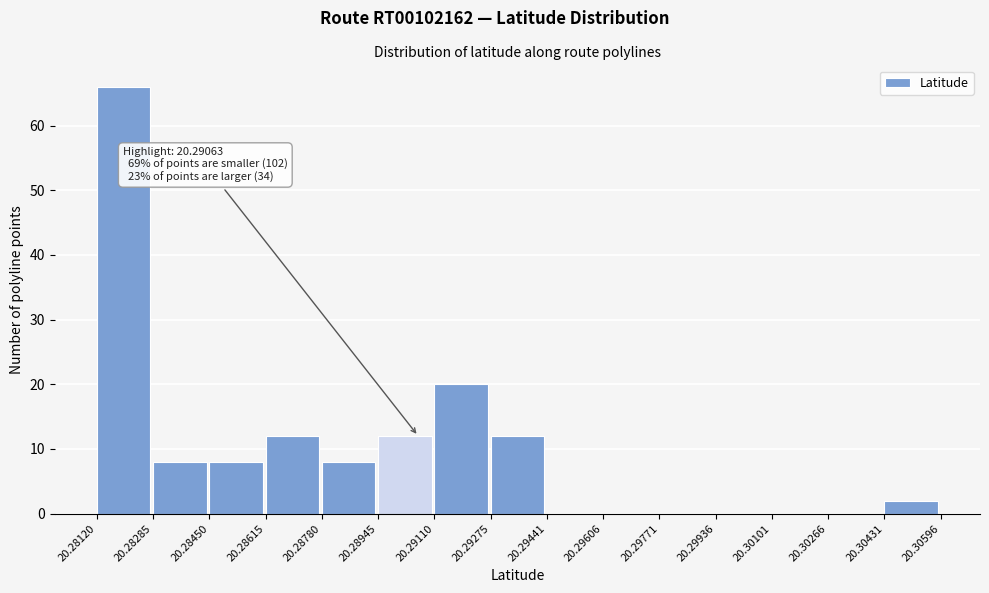

Over which range of the x-axis is the bar tallest?

20.28120 to 20.28285